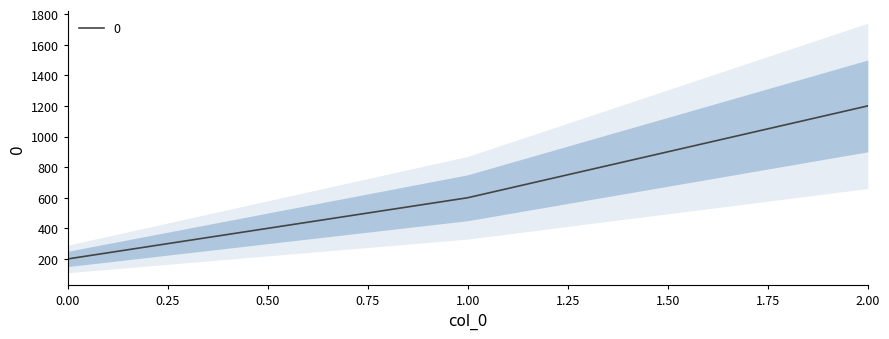

Count the number of categories in the chart.

3